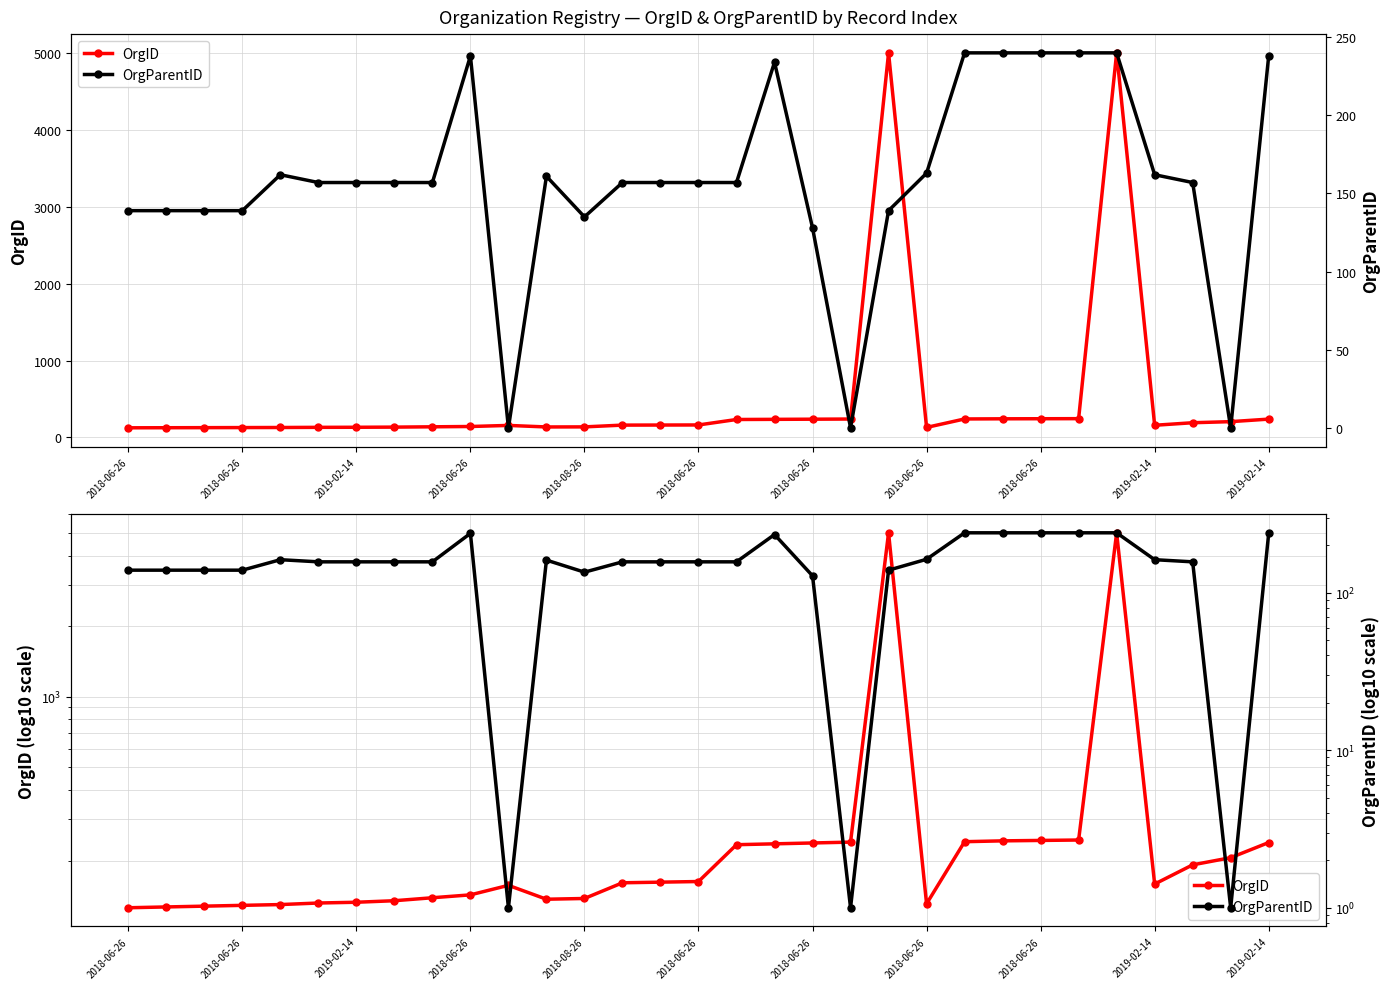

Which series changed the most between 2019-02-14 and 19?

OrgParentID